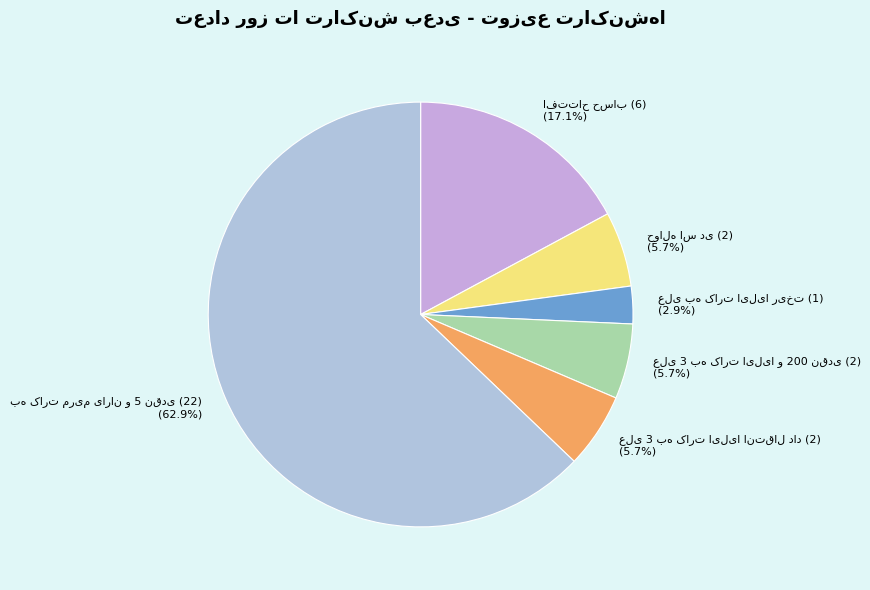

Is there a majority slice in this chart?

Yes